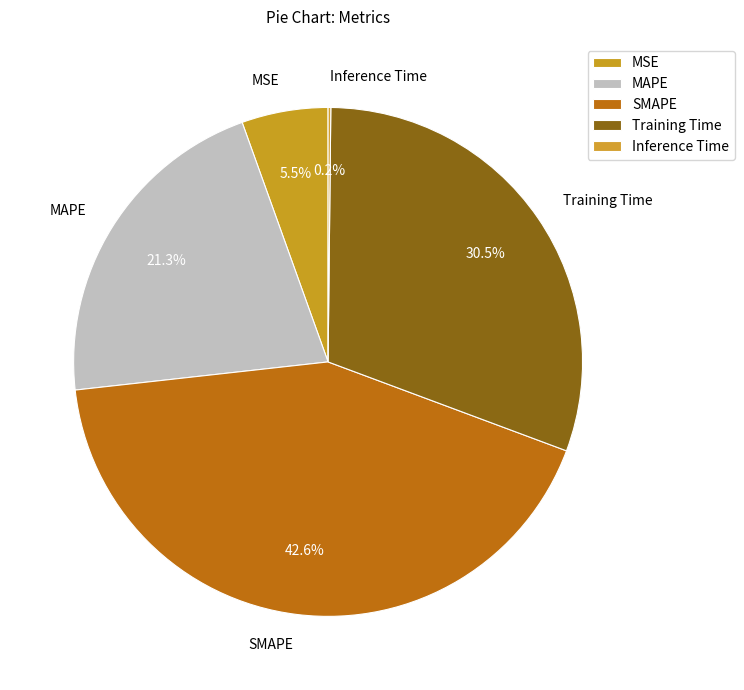

Which category has the biggest portion of the pie?

SMAPE